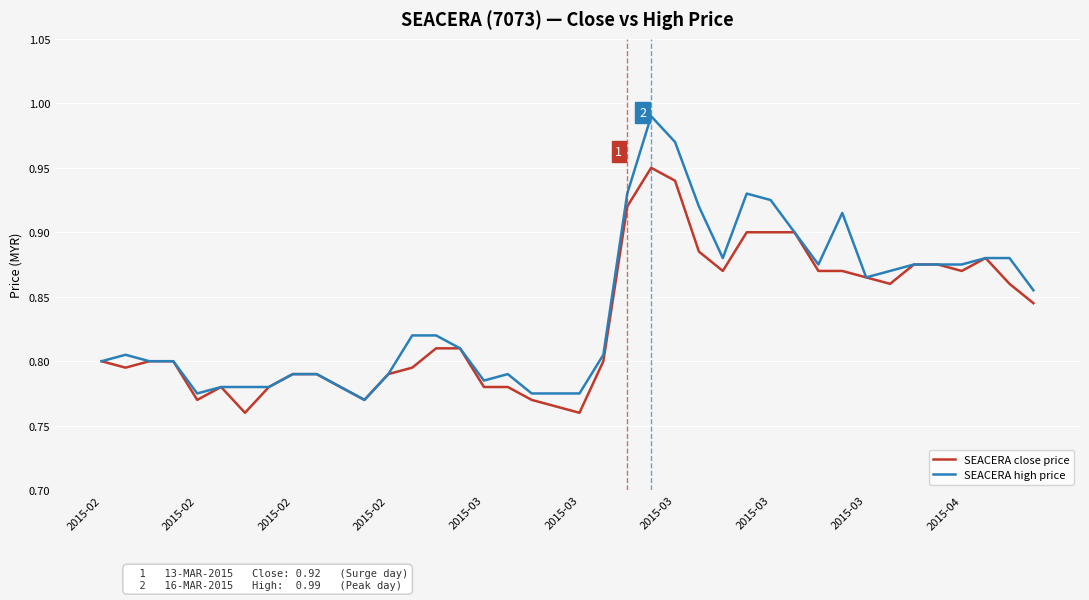

Which series has the largest range (max minus min)?

SEACERA high price